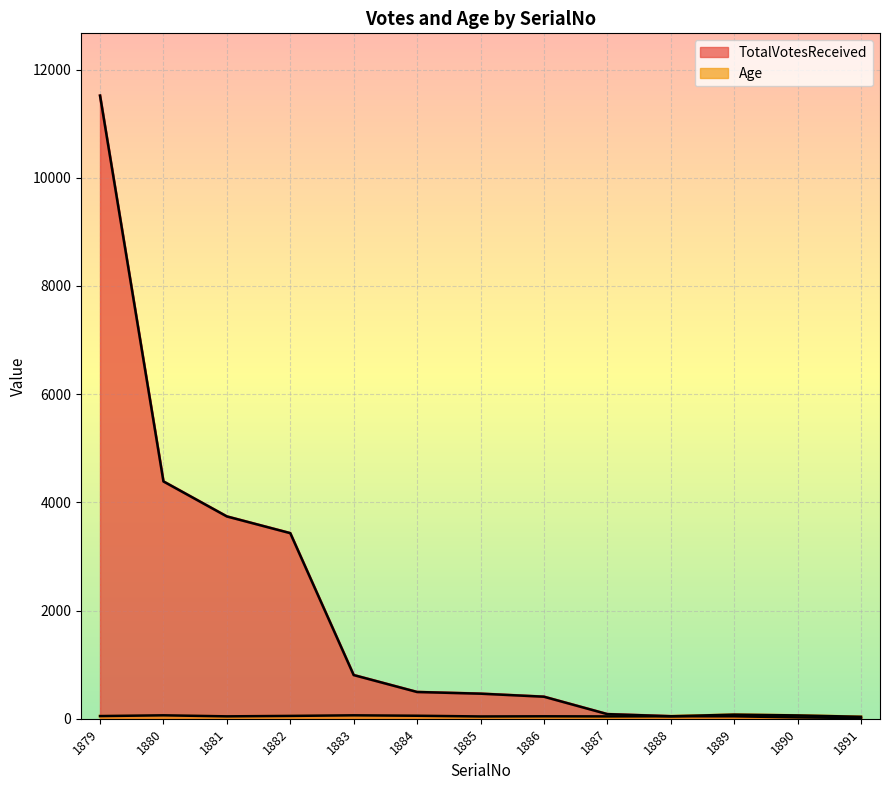

What is the total value across all series at 1884?

549